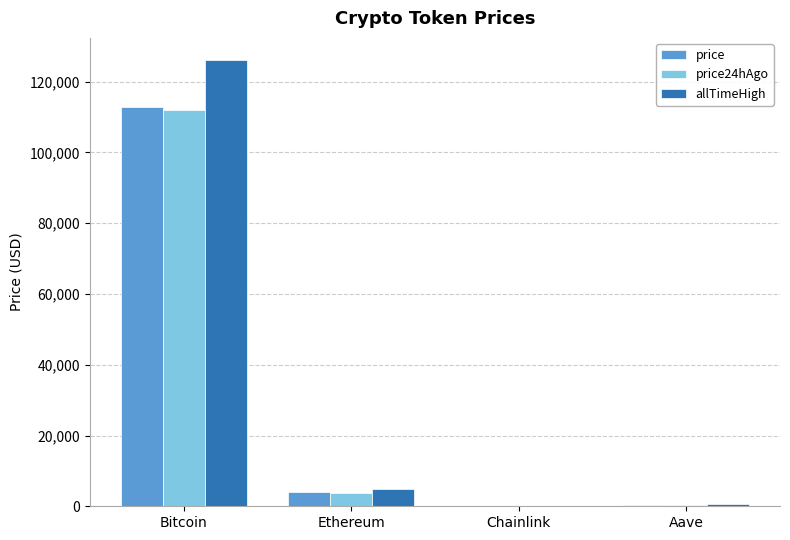

True or false: allTimeHigh has a value of 205712.9 at Bitcoin.

False